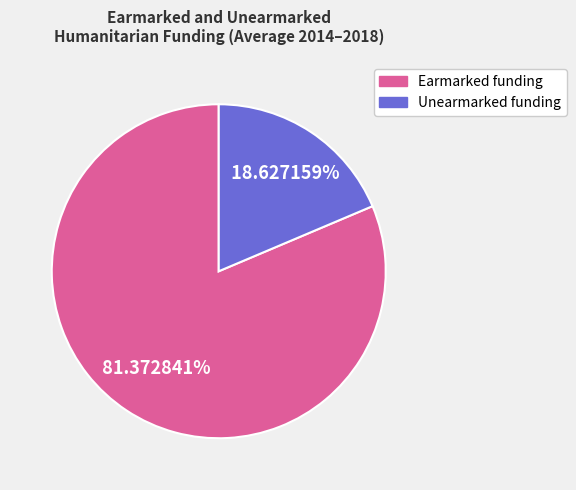

Is there any slice that represents more than half of the pie?

Yes